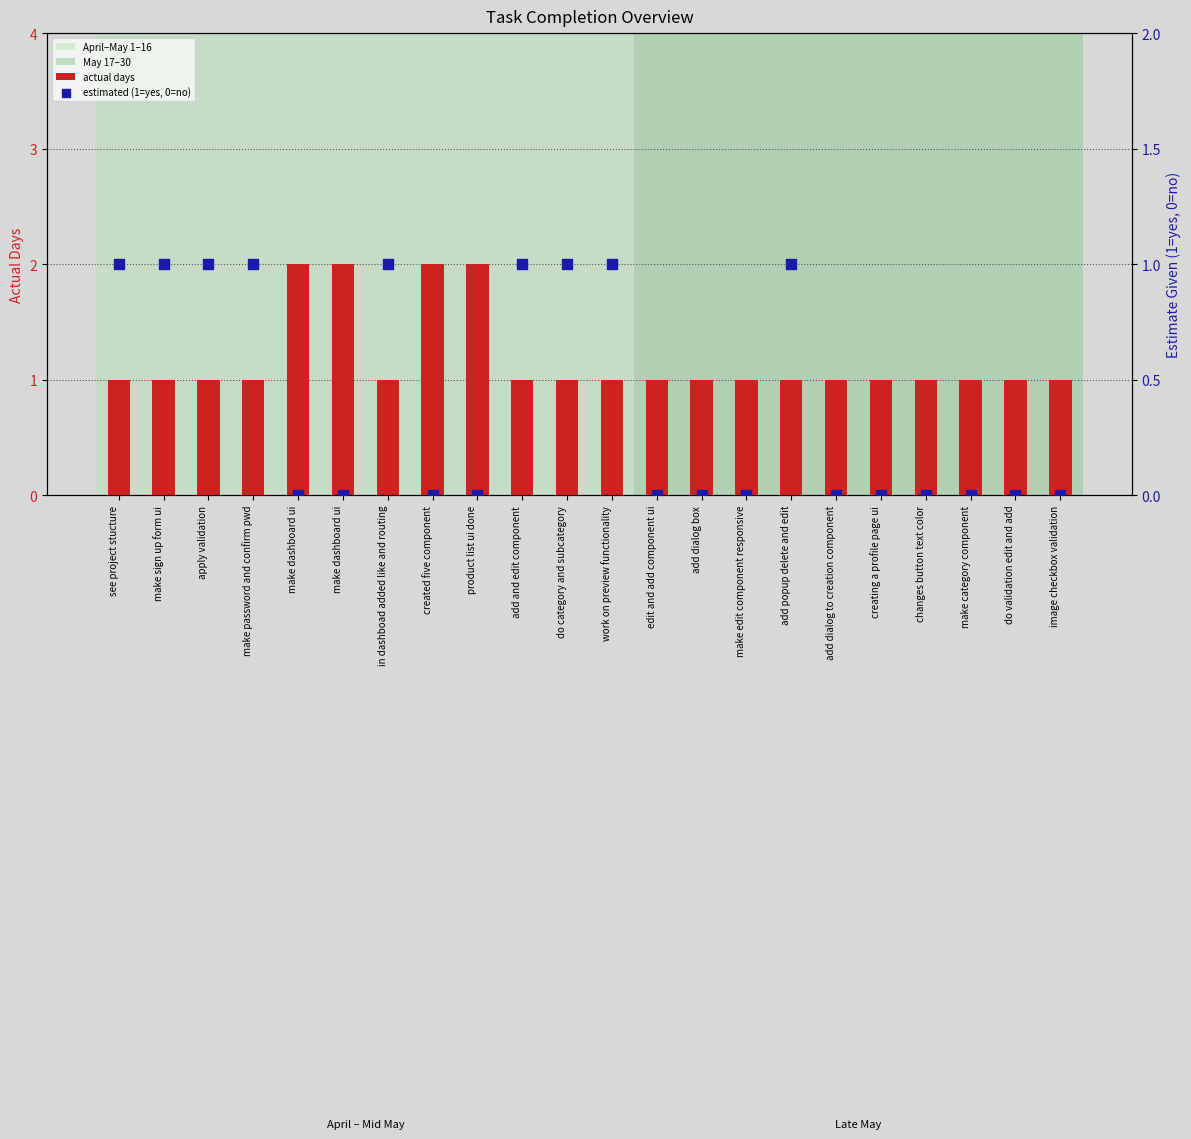

Which series reaches the minimum Y coordinate?

estimated (1=yes, 0=no)